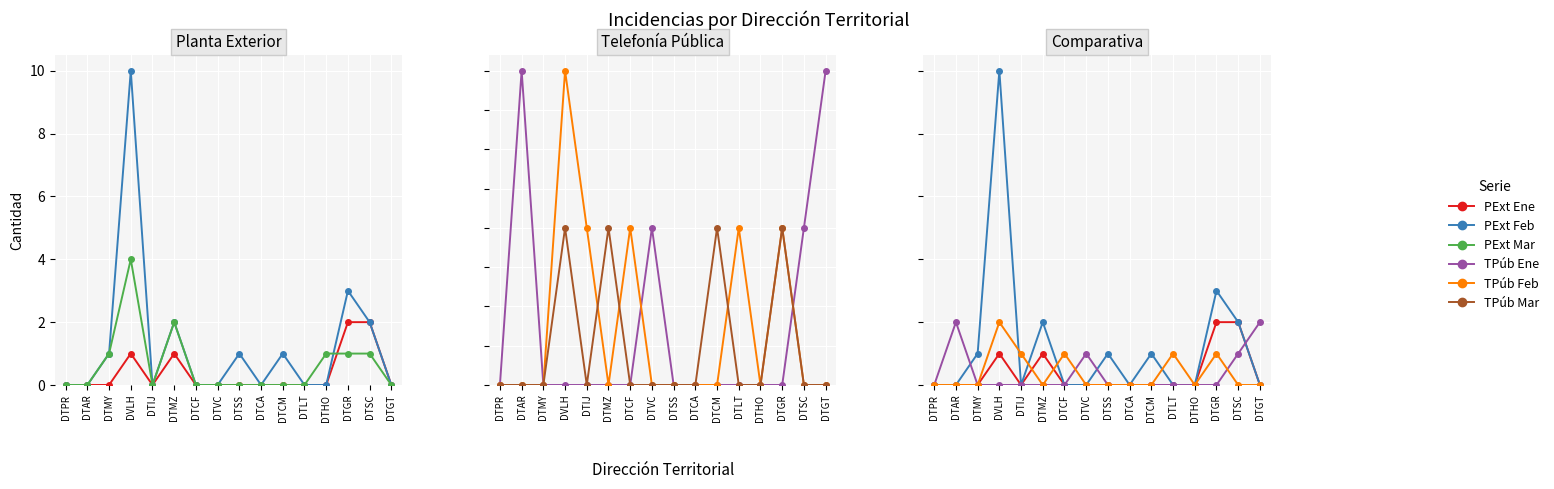

Rank the series by their maximum value, from highest to lowest.

PExt Feb, PExt Mar, PExt Ene, TPúb Ene, TPúb Feb, TPúb Mar